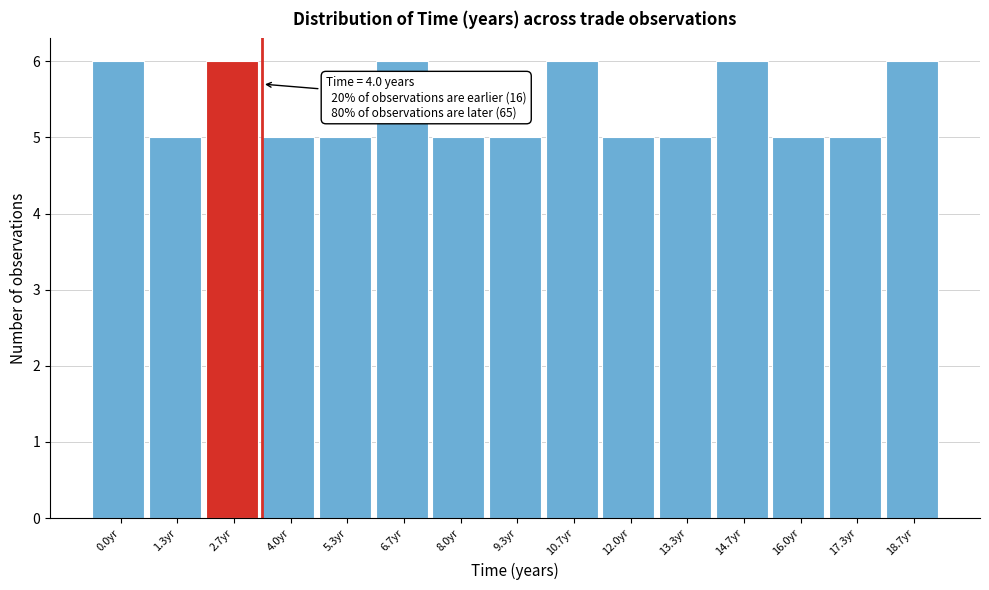

Reading right to left, what are all the values shown in this chart?

18.7yr=6	17.3yr=5	16.0yr=5	14.7yr=6	13.3yr=5	12.0yr=5	10.7yr=6	9.3yr=5	8.0yr=5	6.7yr=6	5.3yr=5	4.0yr=5	2.7yr=6	1.3yr=5	0.0yr=6